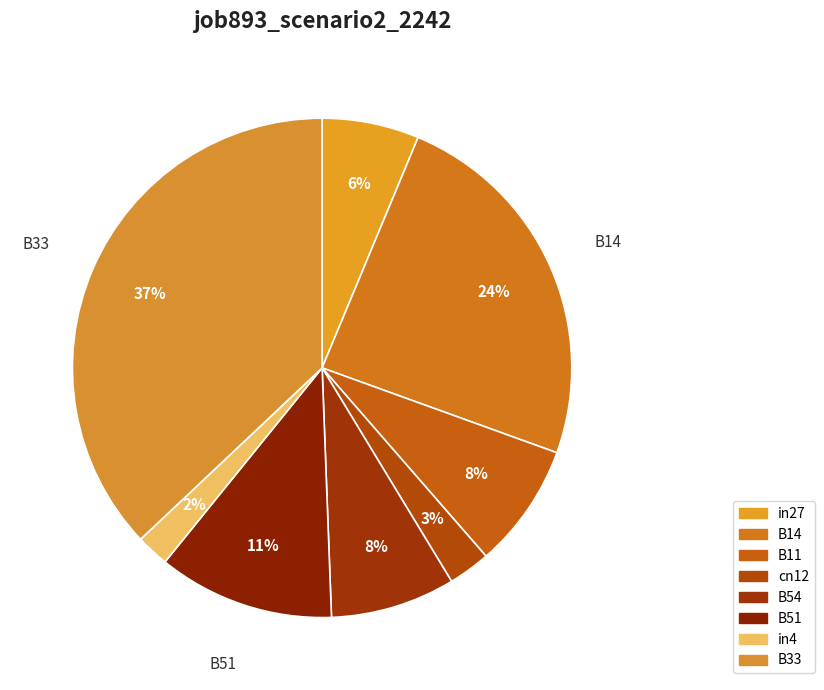

How many slices are in this pie chart?

8